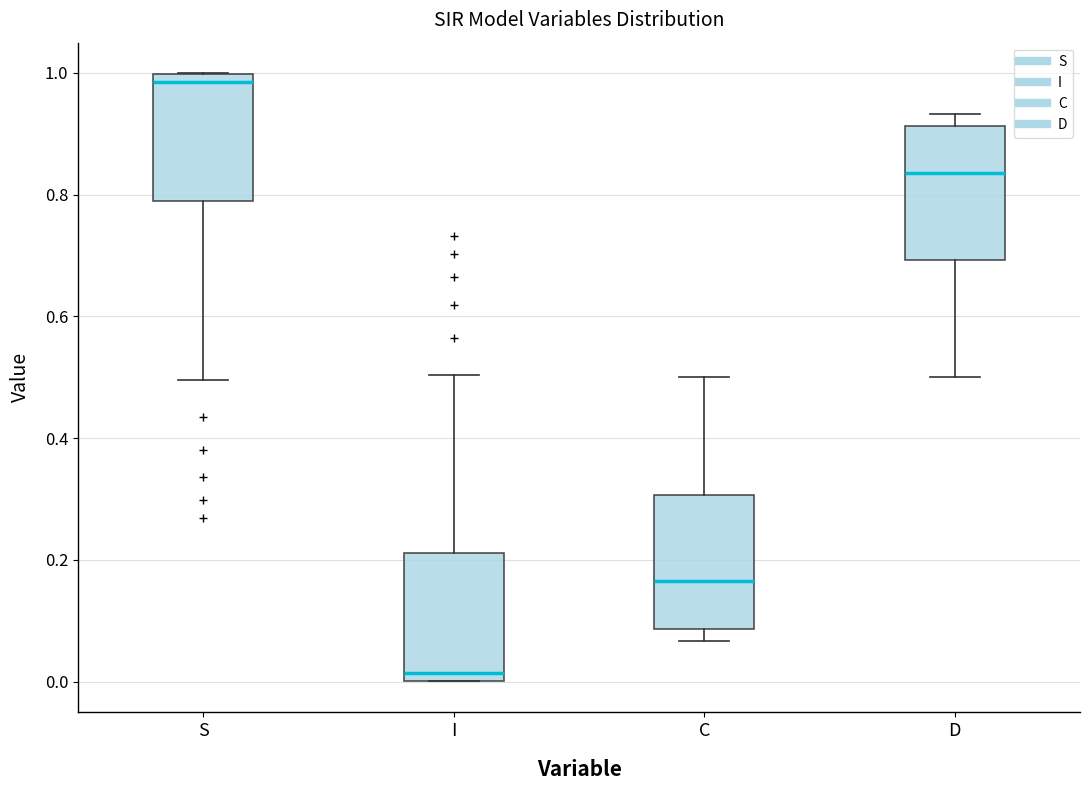

Which box's median line is the lowest?

I